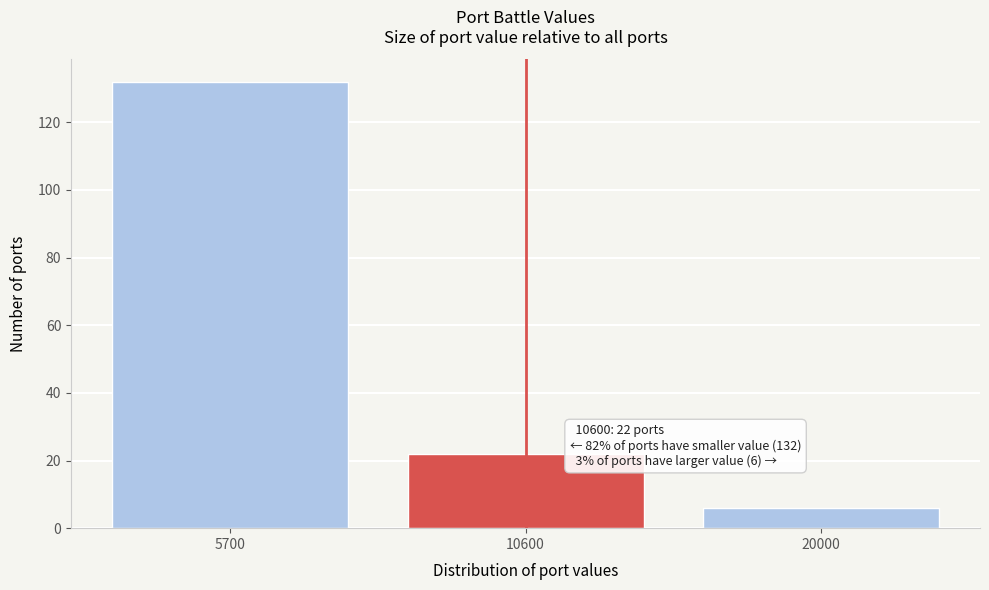

Reading left to right, what are all the values shown in this chart?

132	22	6